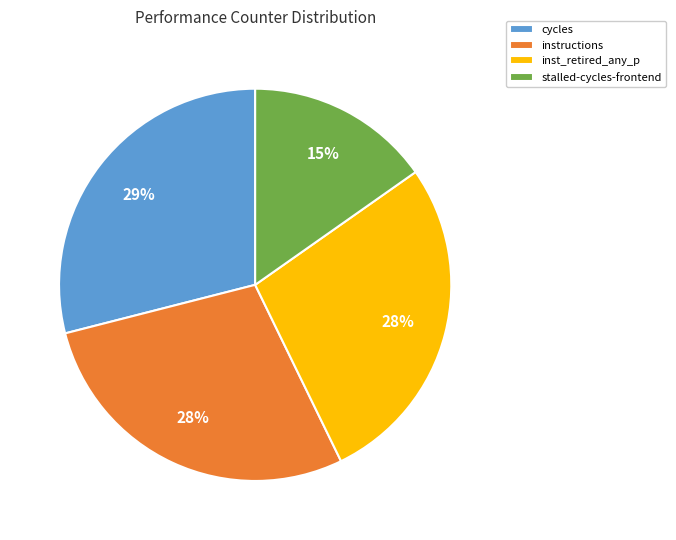

Does instructions represent more than half of the total?

No